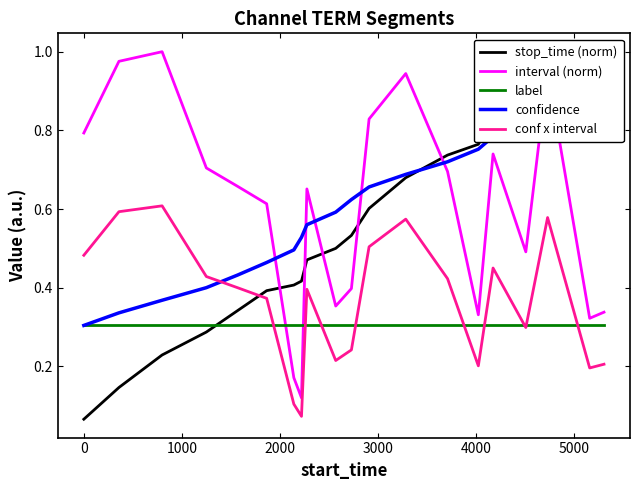

True or false: interval (norm) and conf x interval intersect in this chart.

False